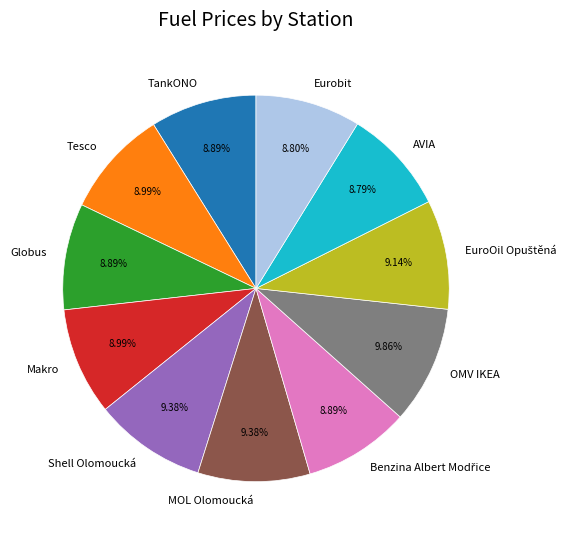

What is the ratio of the value at Makro to the value at Eurobit?

1.0